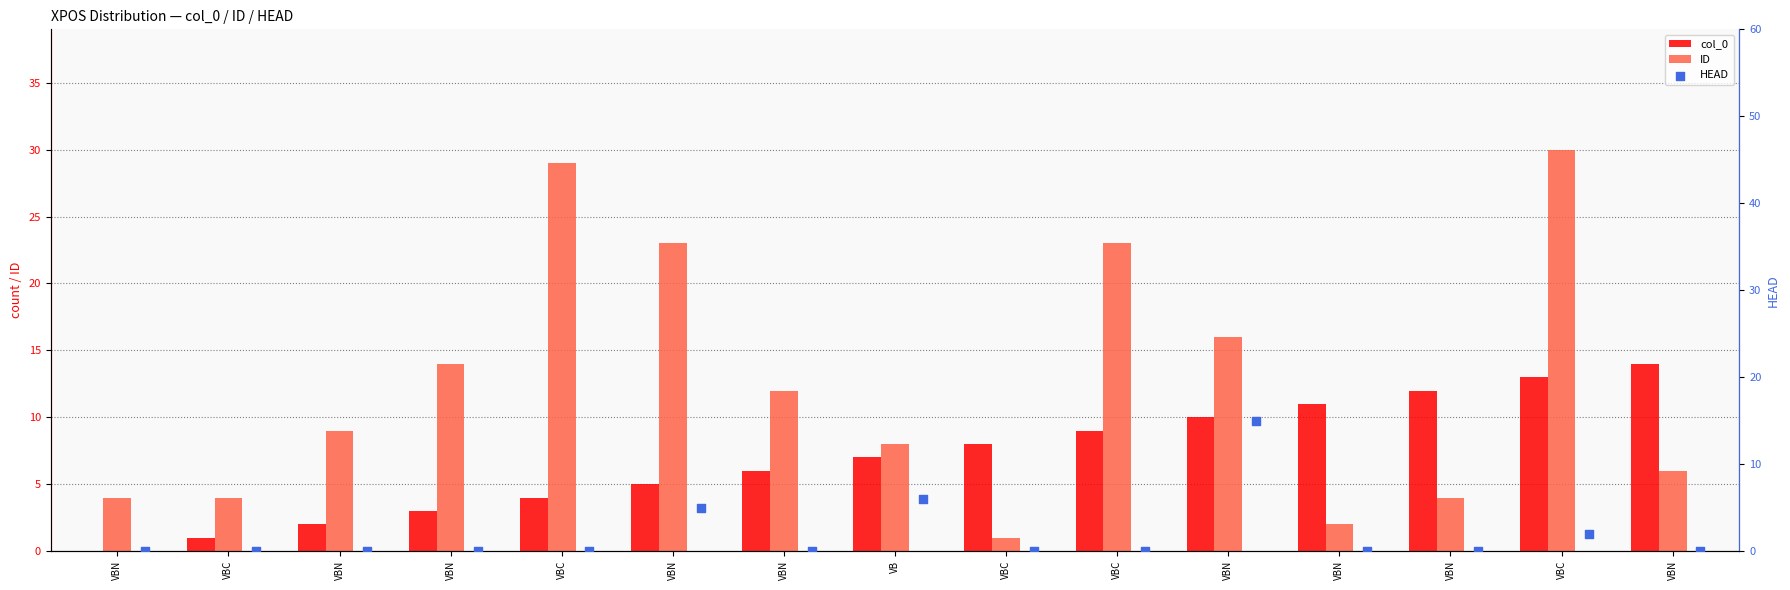

At how many categories does at least one series exceed 5?

13